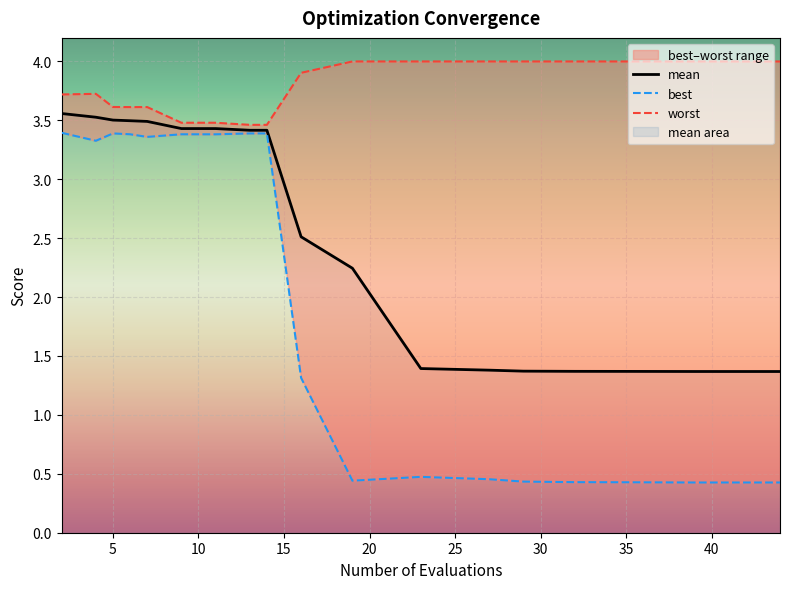

What is the total value across all series at 19?

6.7